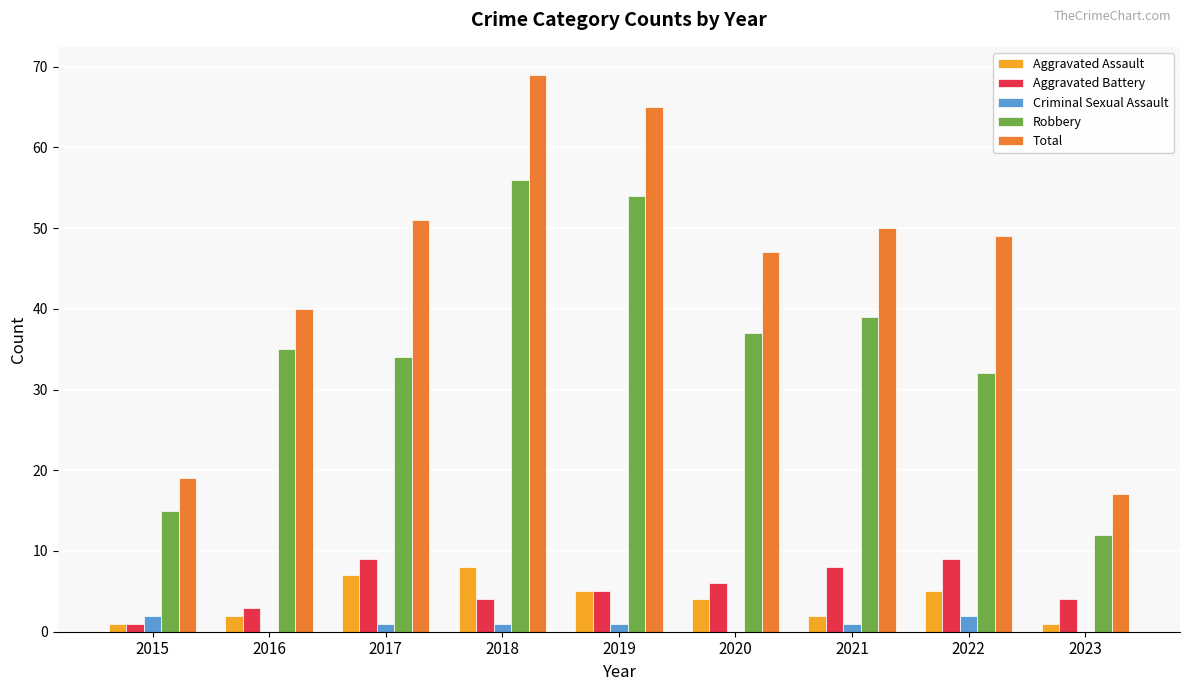

Which series has the largest total across all categories?

Total